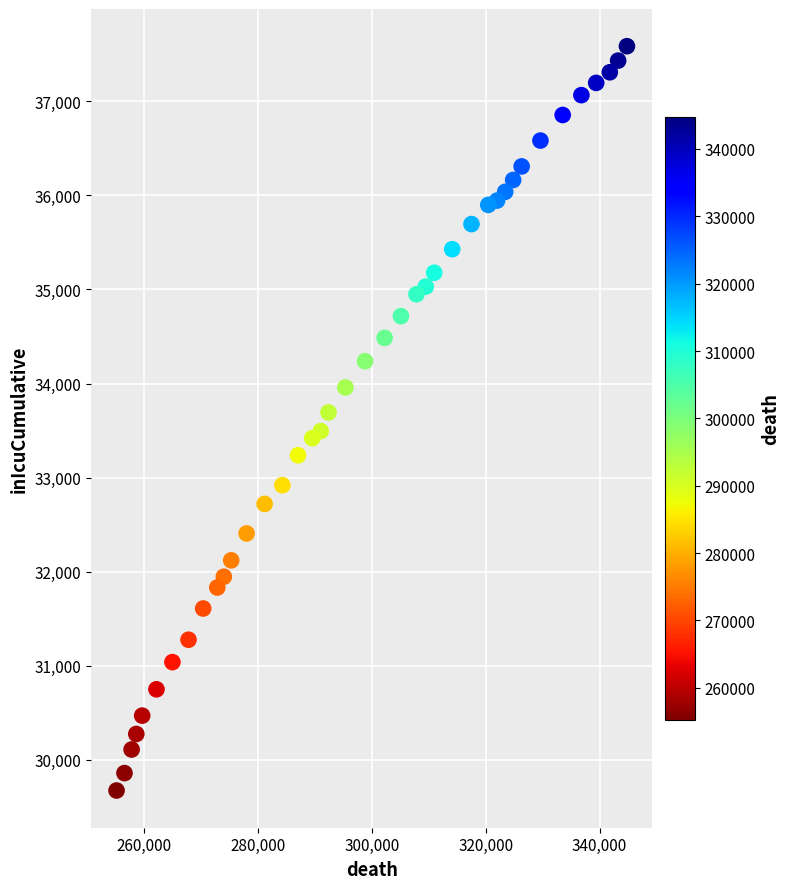

What is the range of Y values (max minus min)?

7913